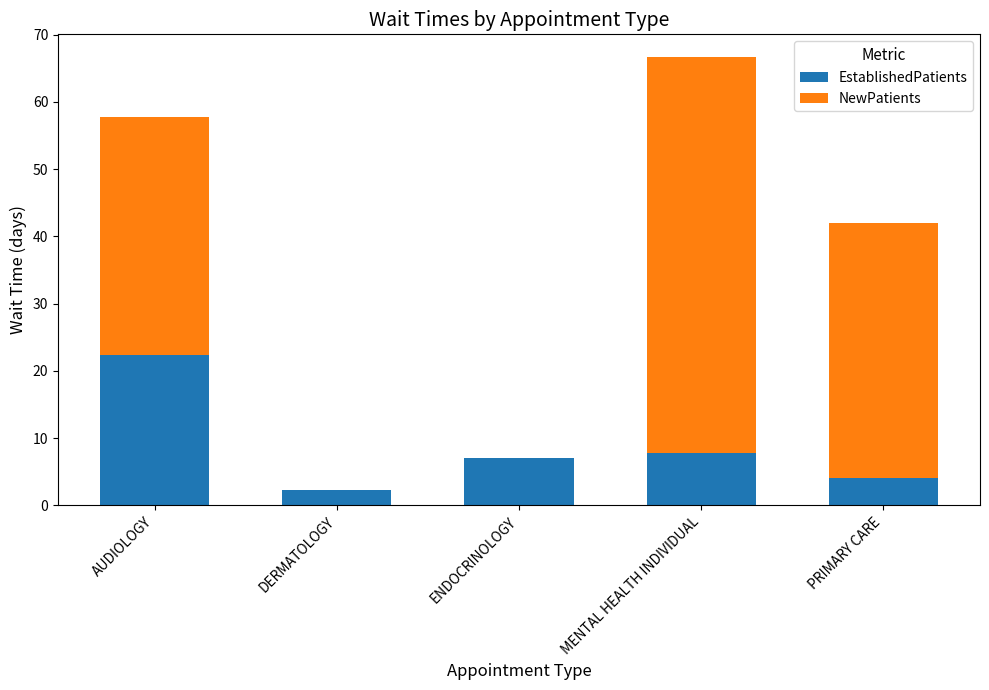

At which category is the sum across all series the highest?

MENTAL HEALTH INDIVIDUAL